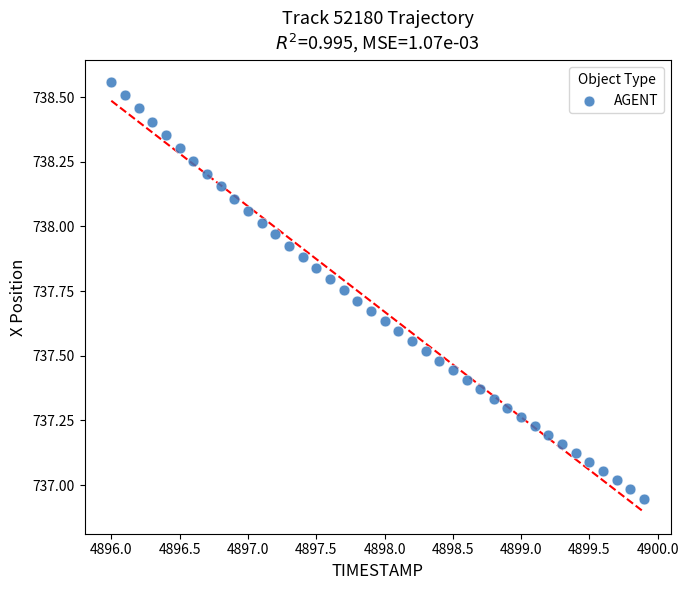

What is the range of Y values (max minus min)?

1.6